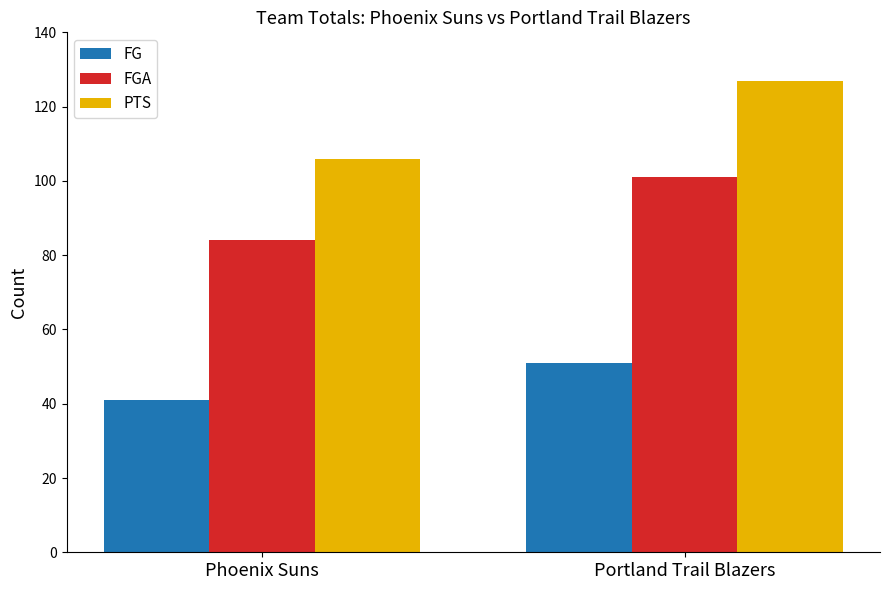

What is the value of the FG bar at the 2nd from the left?

51